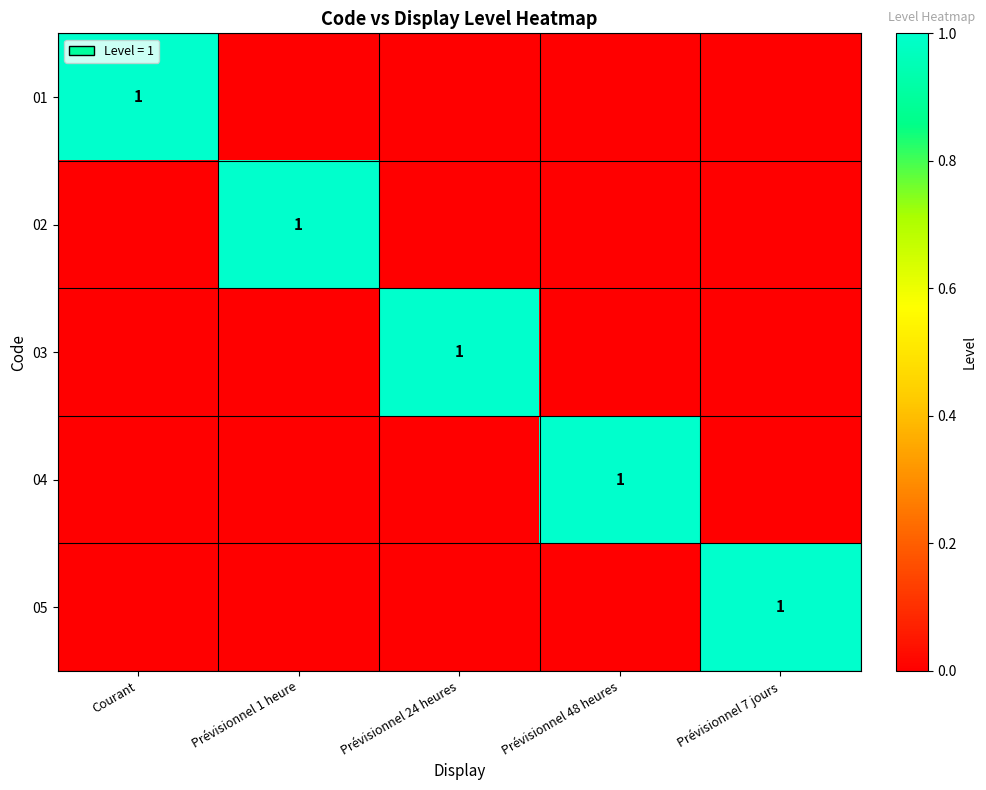

True or false: 02 has a value of 0 at Prévisionnel 1 heure.

False